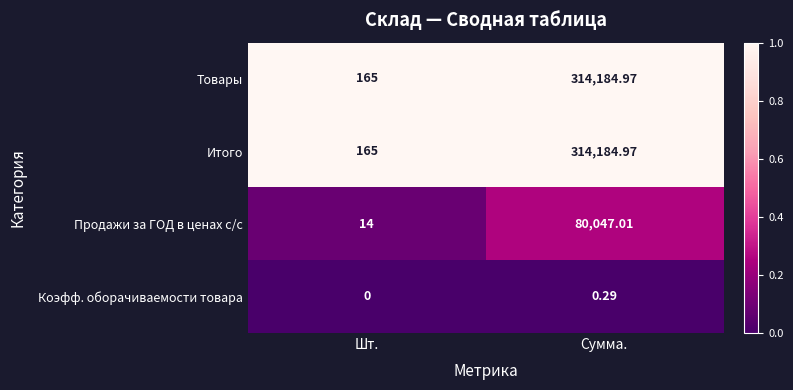

Where is Товары nearest to the value 157174?

Шт.